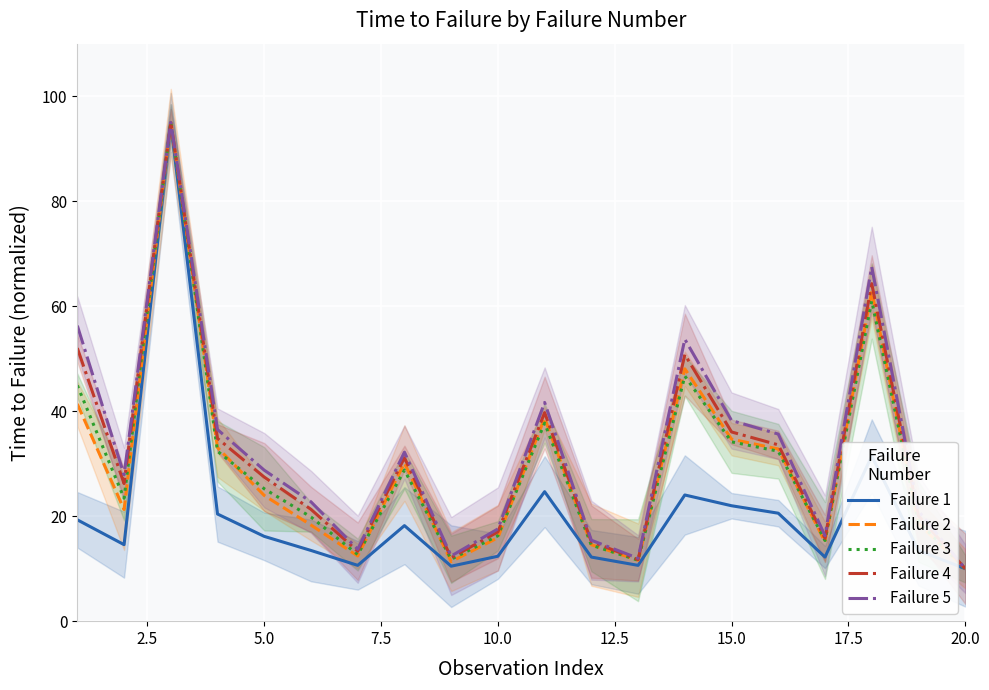

What is the greatest value displayed?

95.0